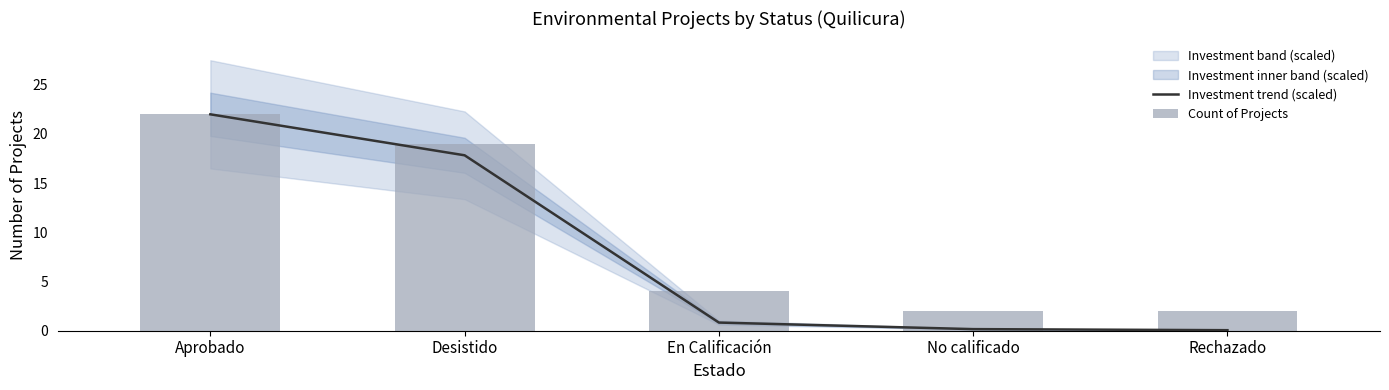

Which series has the widest spread of values?

Investment trend (scaled)